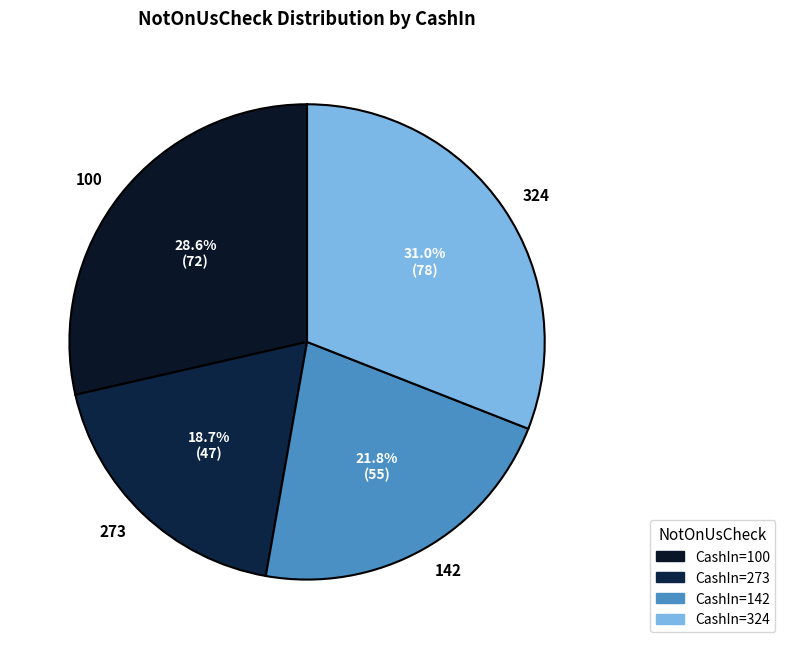

Do 142 and 273 together represent more than half of the pie?

No